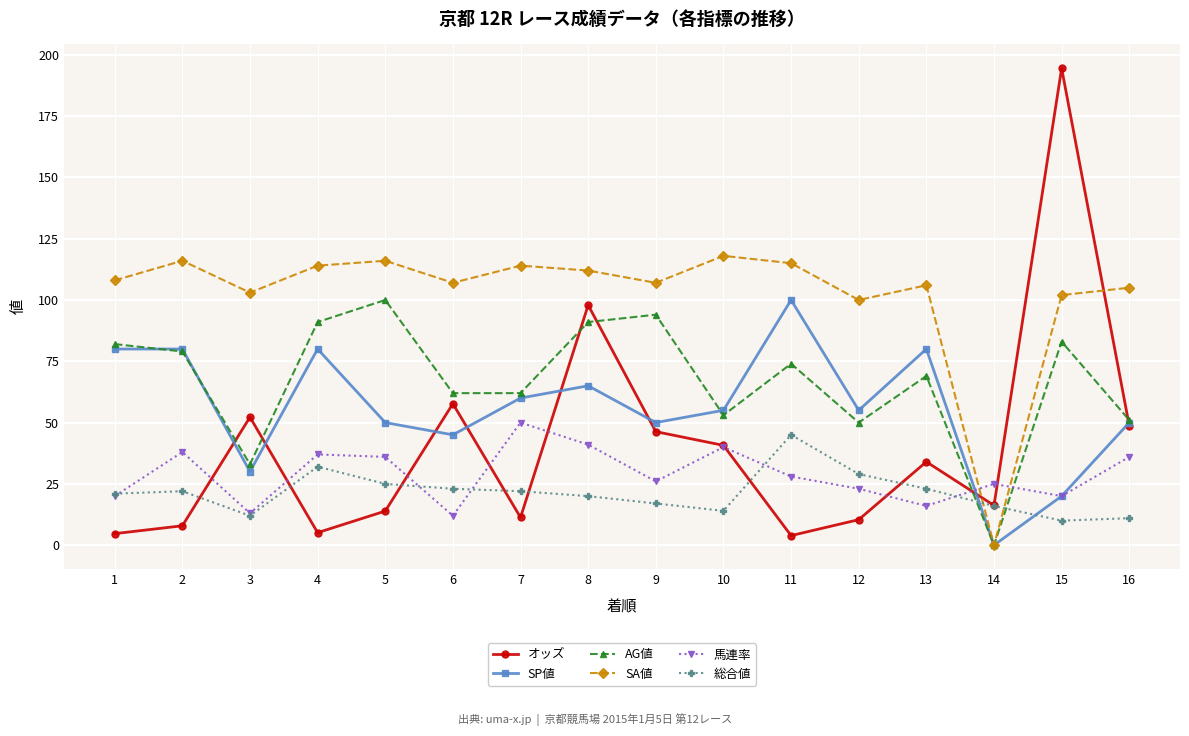

Is this an area chart (filled region under the line)?

No